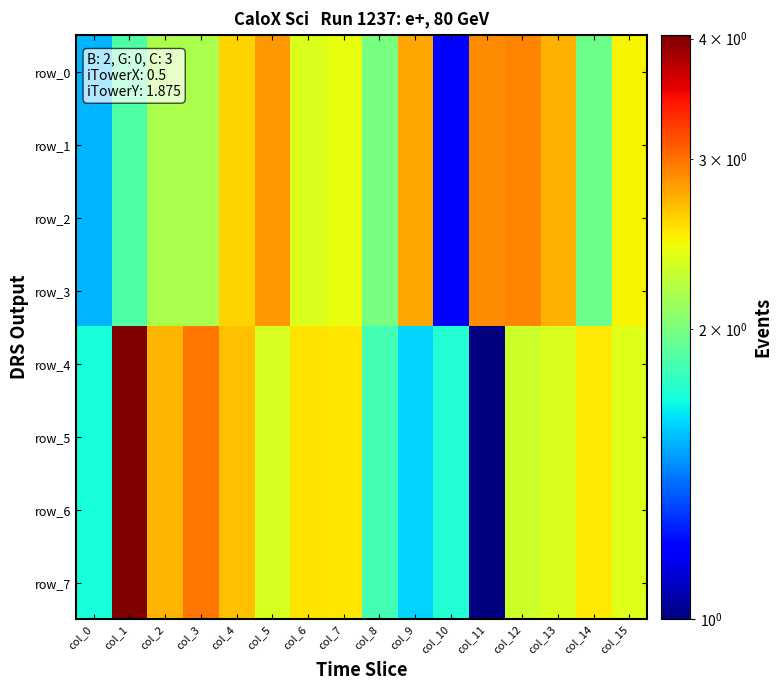

What is the lowest value of the row_0 series?

1.2